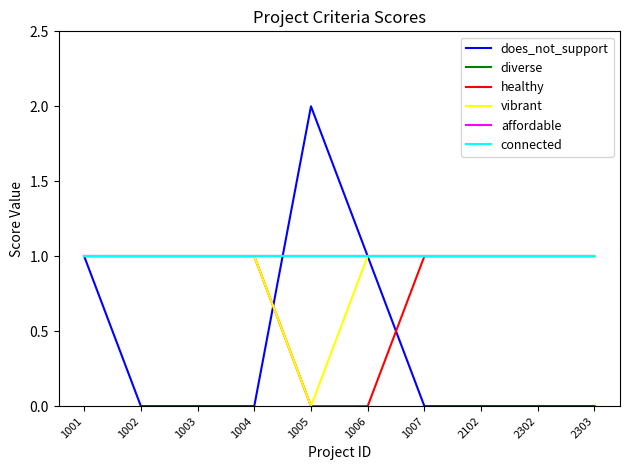

True or false: diverse and connected intersect in this chart.

False